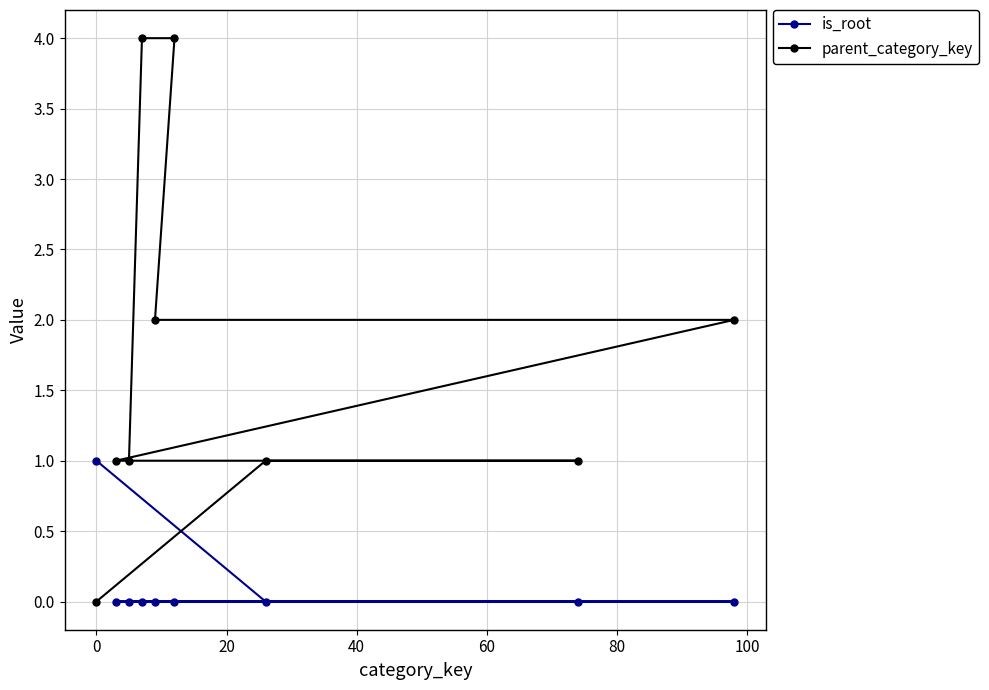

What are all the series names shown in the legend?

is_root, parent_category_key